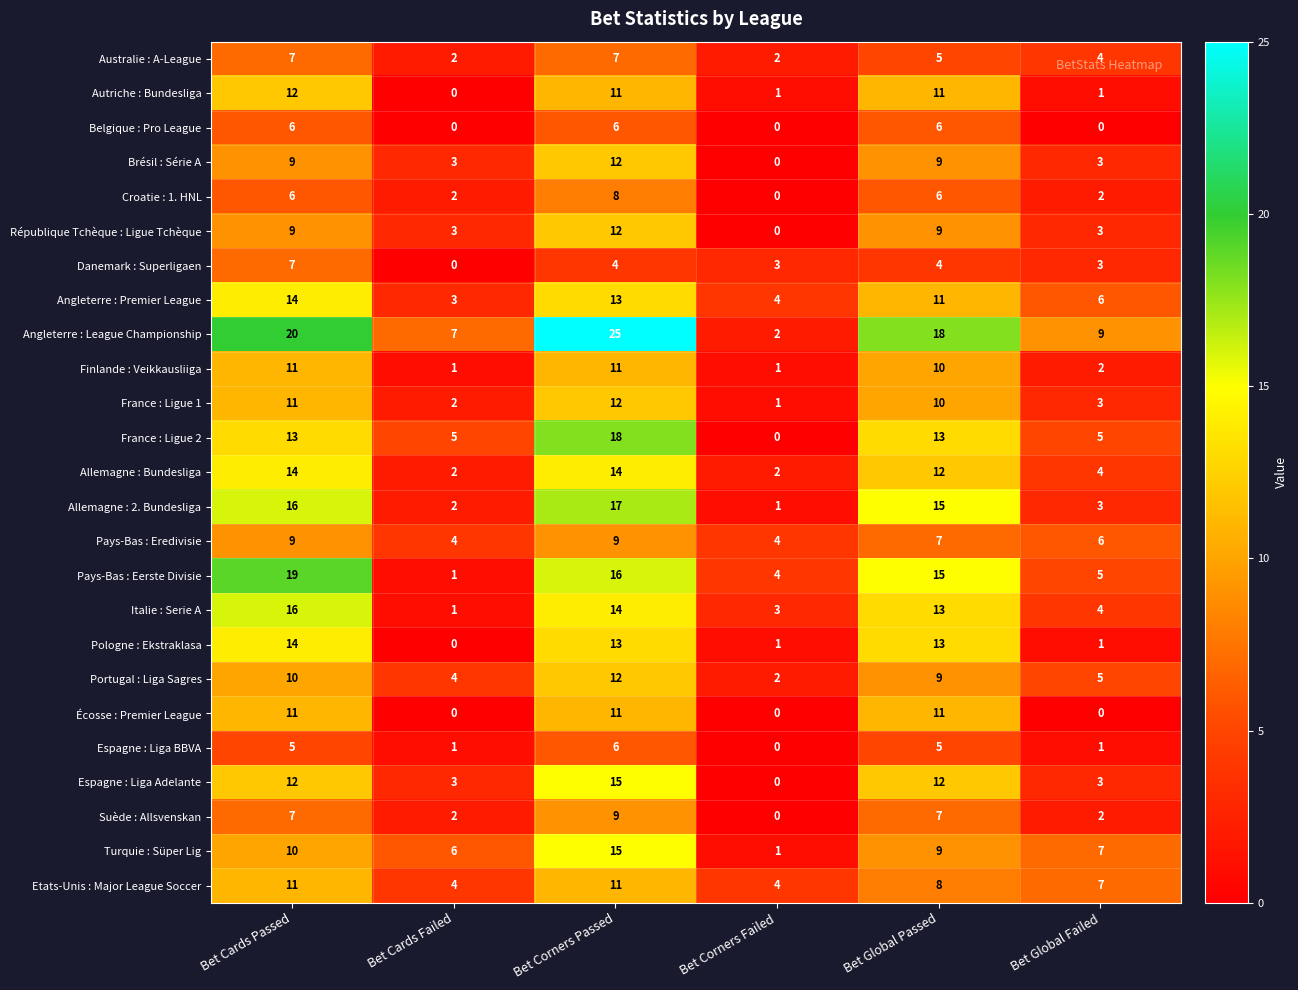

The Pays-Bas : Eredivisie series shows 2 at Bet Corners Failed. True or false?

False